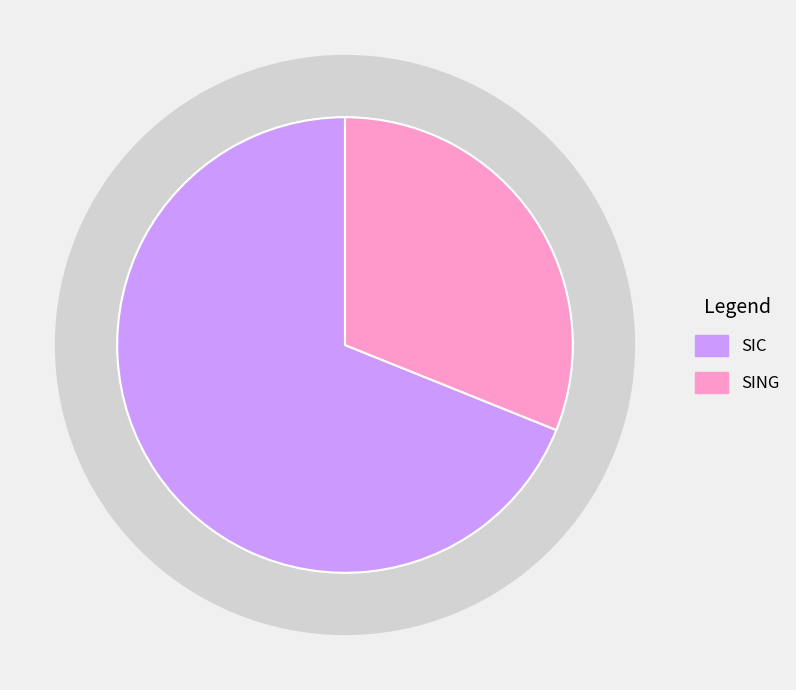

What portion of the pie excludes SING?

68.9%